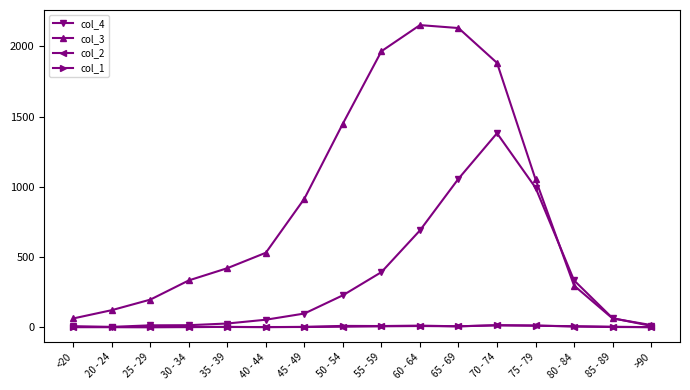

At which category is the sum across all series the highest?

70 - 74